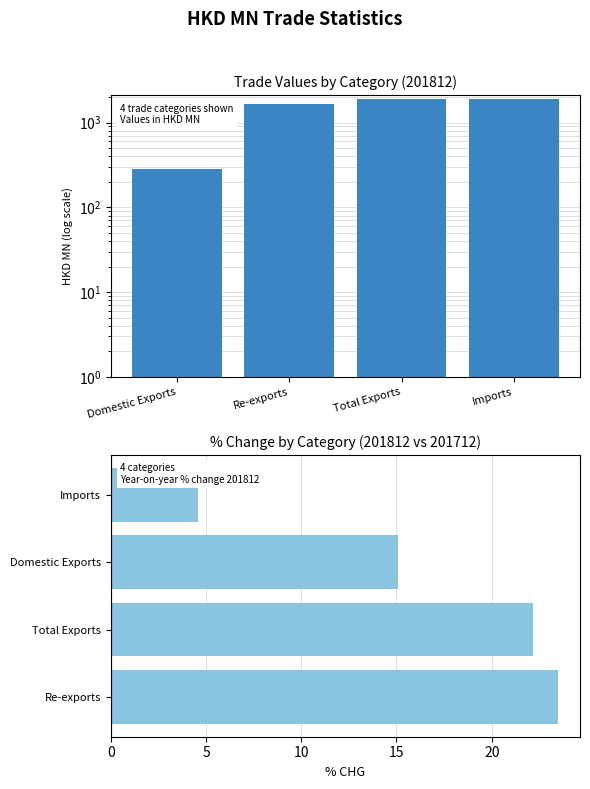

True or false: the data shows 4.6 at Imports.

True